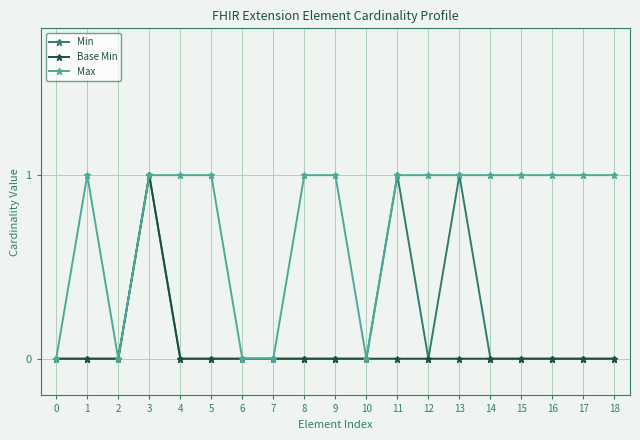

Between 10 and 16, which series saw the biggest shift?

Max